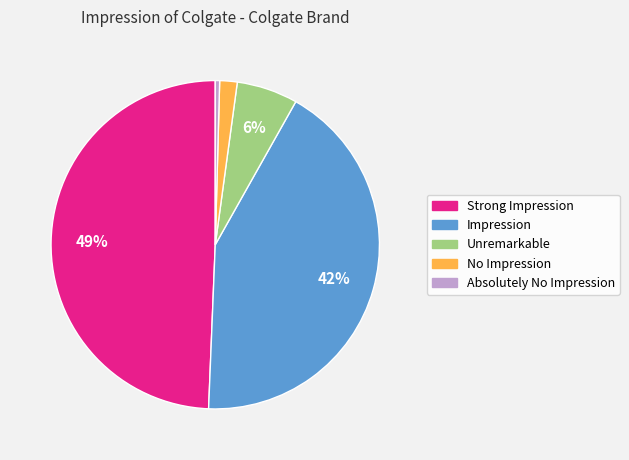

Is it true that Strong Impression is 63% of the pie?

False